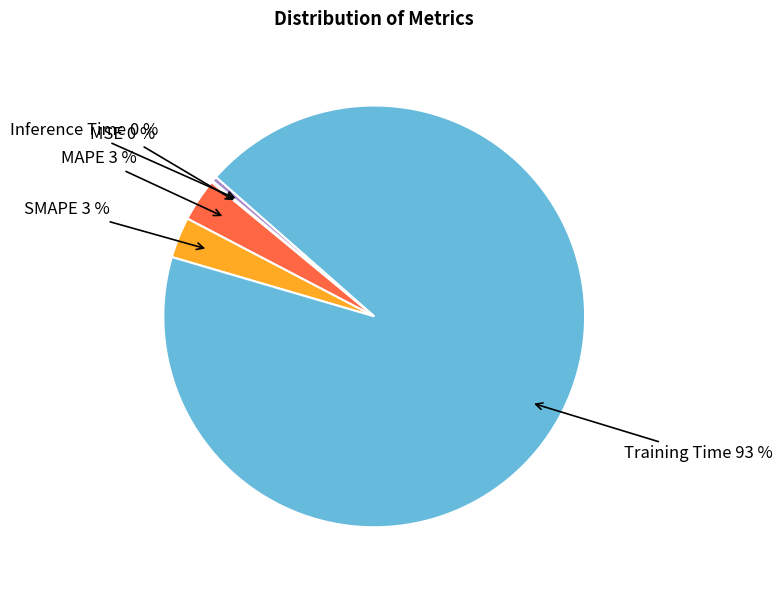

To the nearest percent, what is the average slice percentage?

20%